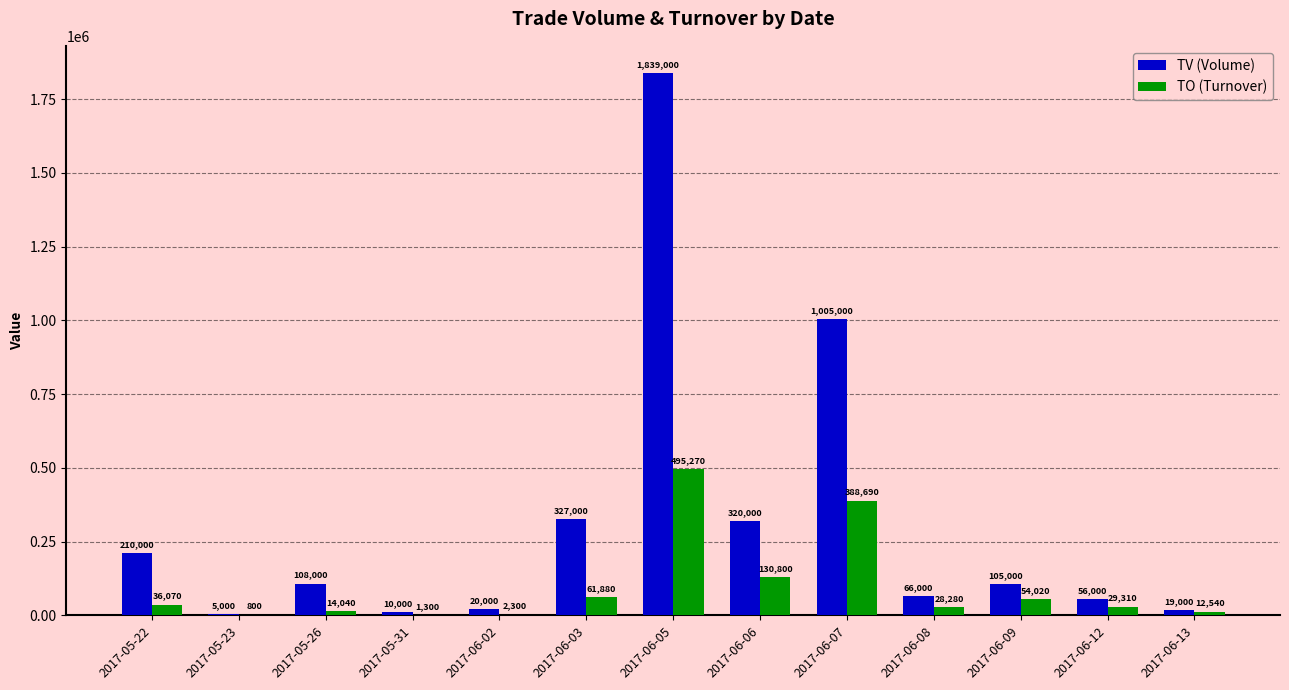

How many groups of bars are there?

13